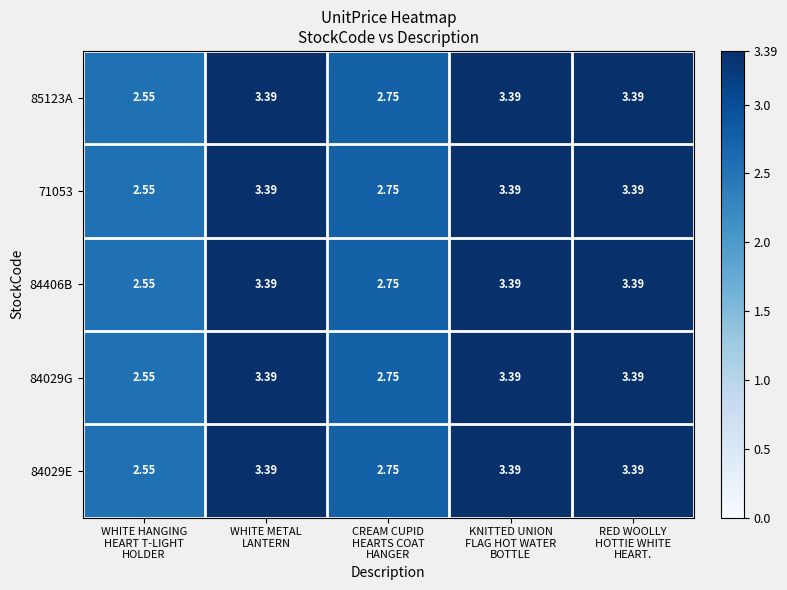

Count the number of categories in the chart.

5